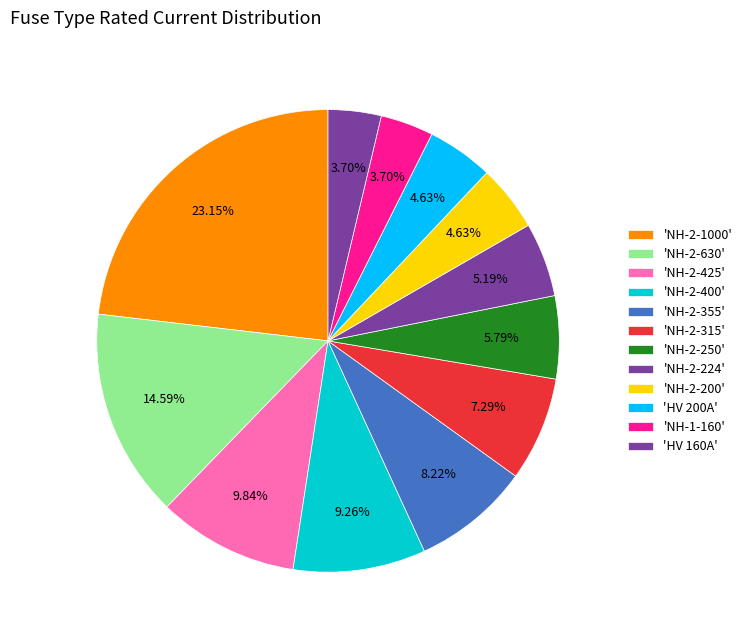

How many segments does this pie chart have?

12